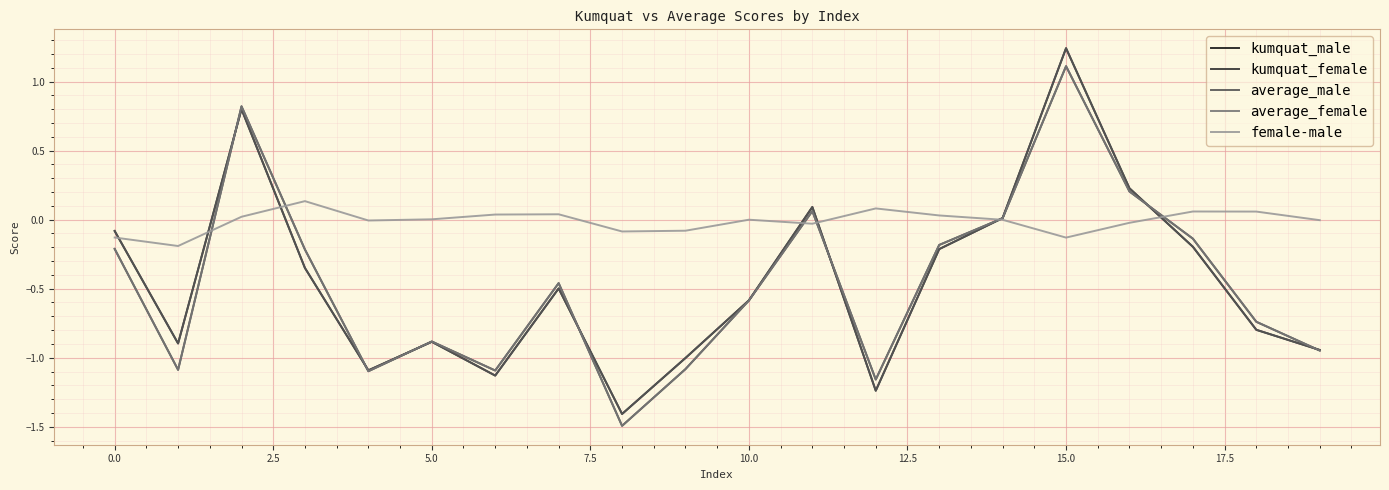

Which series has the largest total across all categories?

female-male